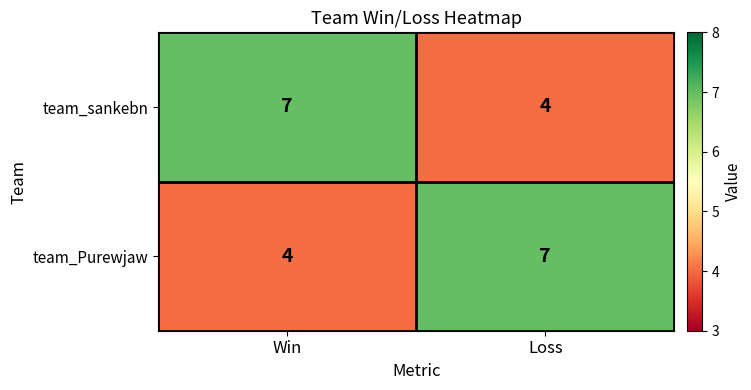

Is the value of team_sankebn at Loss greater than the value of team_Purewjaw at Loss?

No